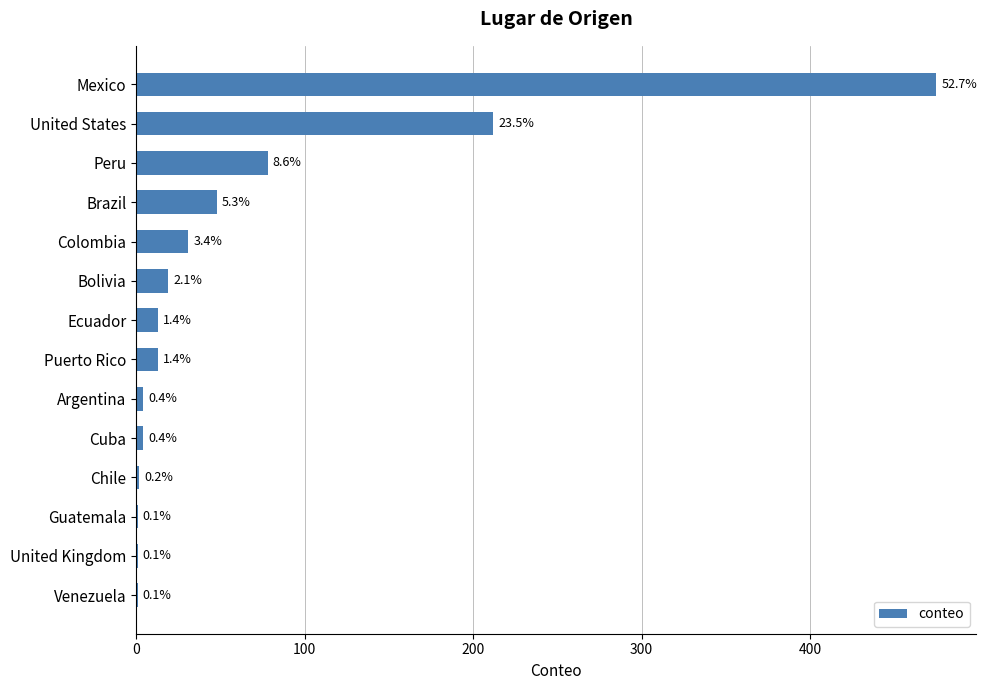

Are the bars horizontal?

Yes